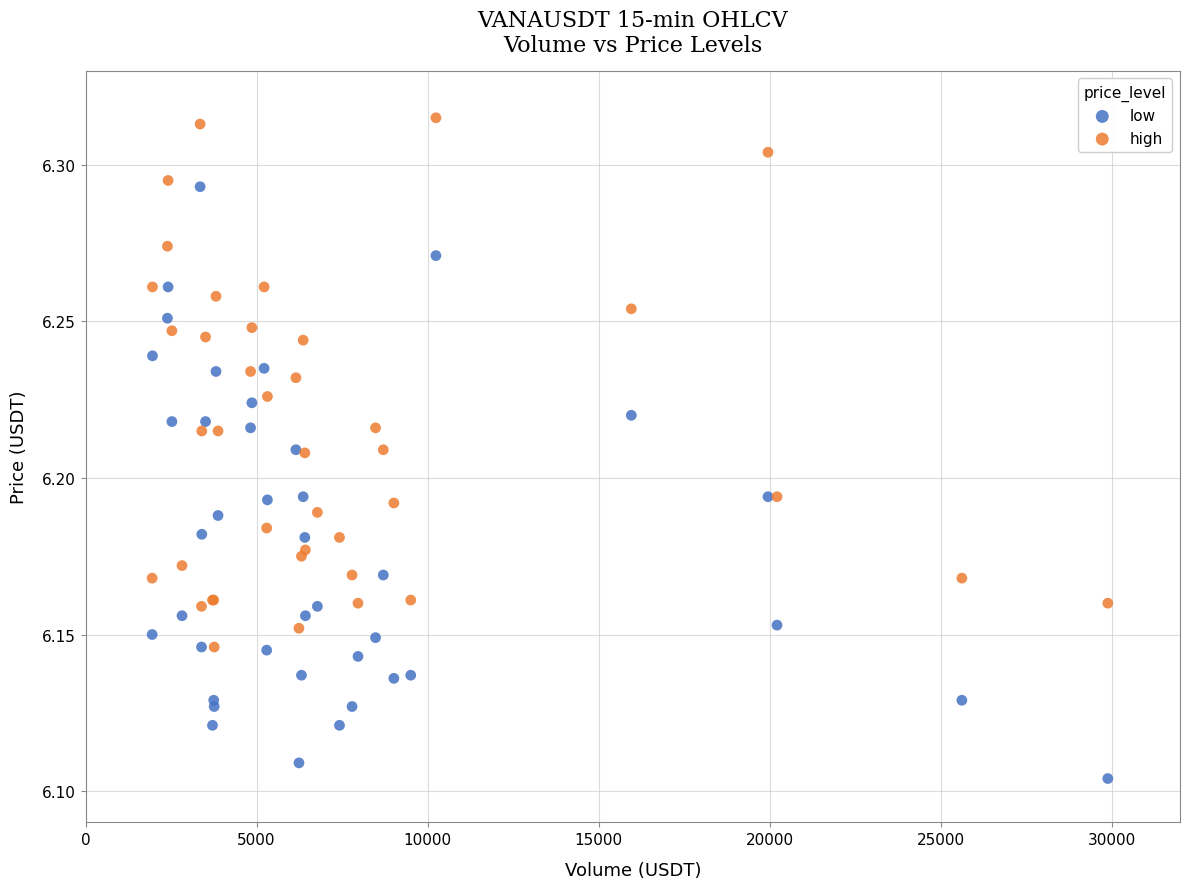

Which series reaches the minimum Y coordinate?

low